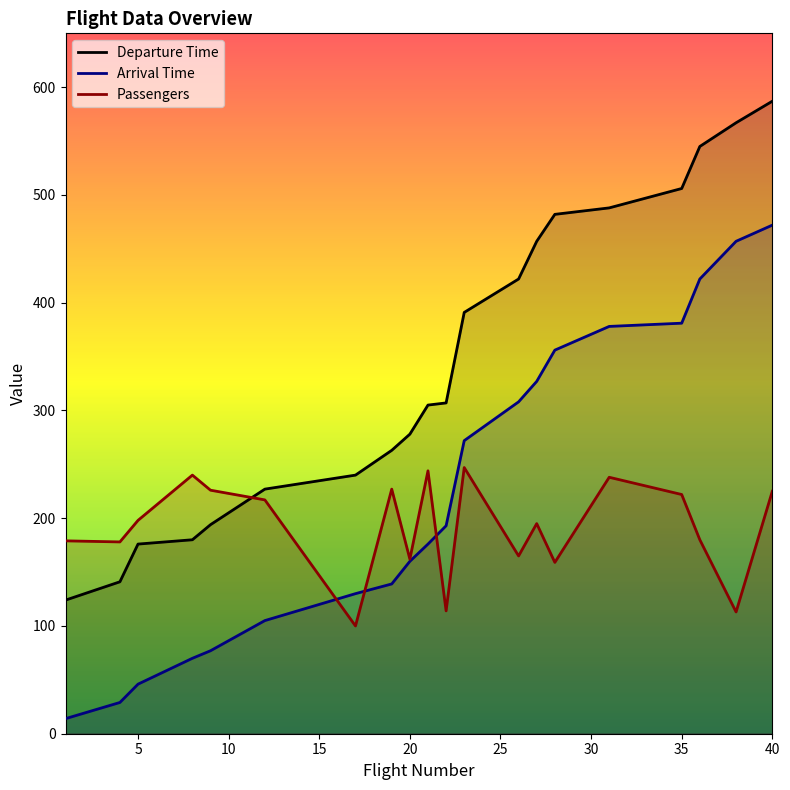

List the series in order of their peak value, highest first.

Departure Time, Arrival Time, Passengers